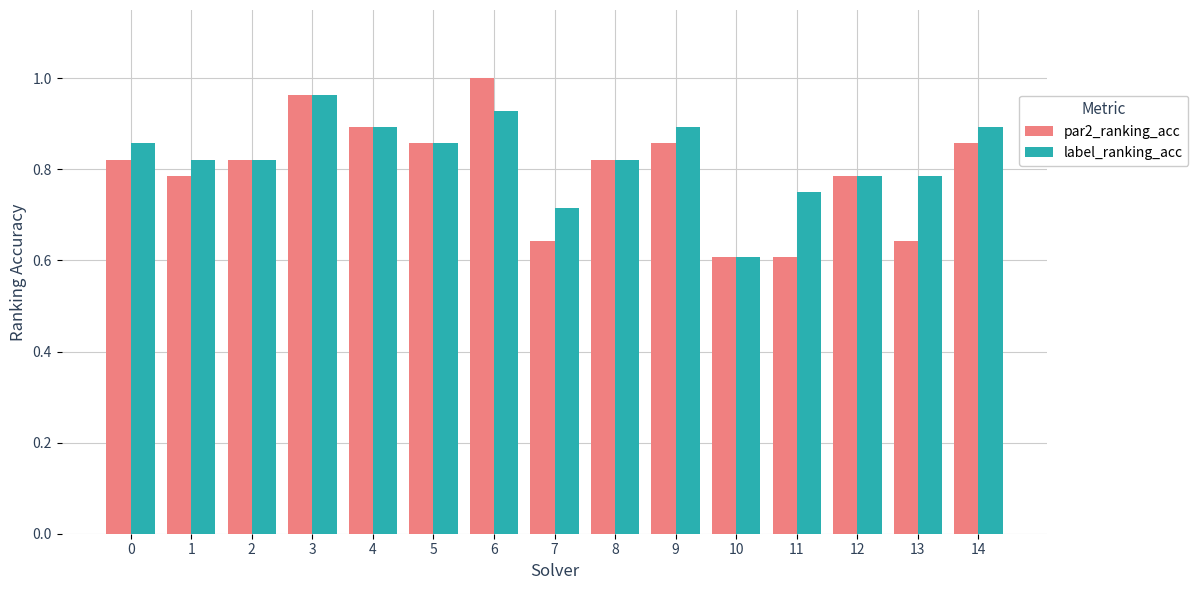

The par2_ranking_acc series shows 0.5 at 14. True or false?

False